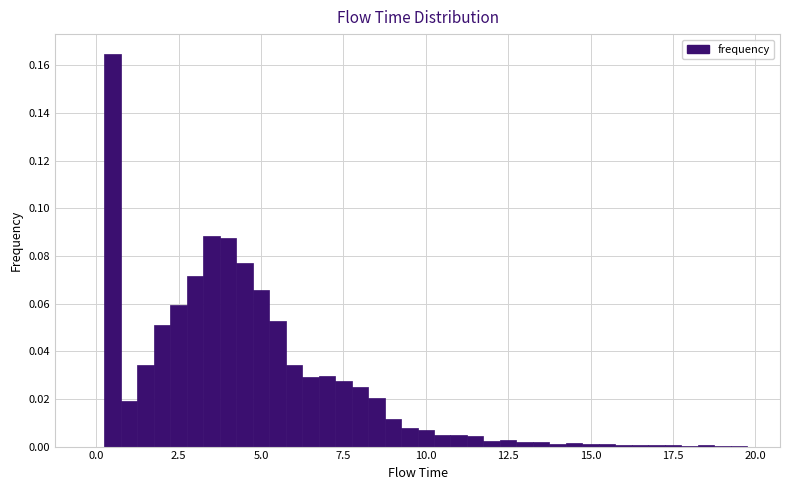

Read against the x-axis, roughly where is the centre of the tallest bar?

0.5